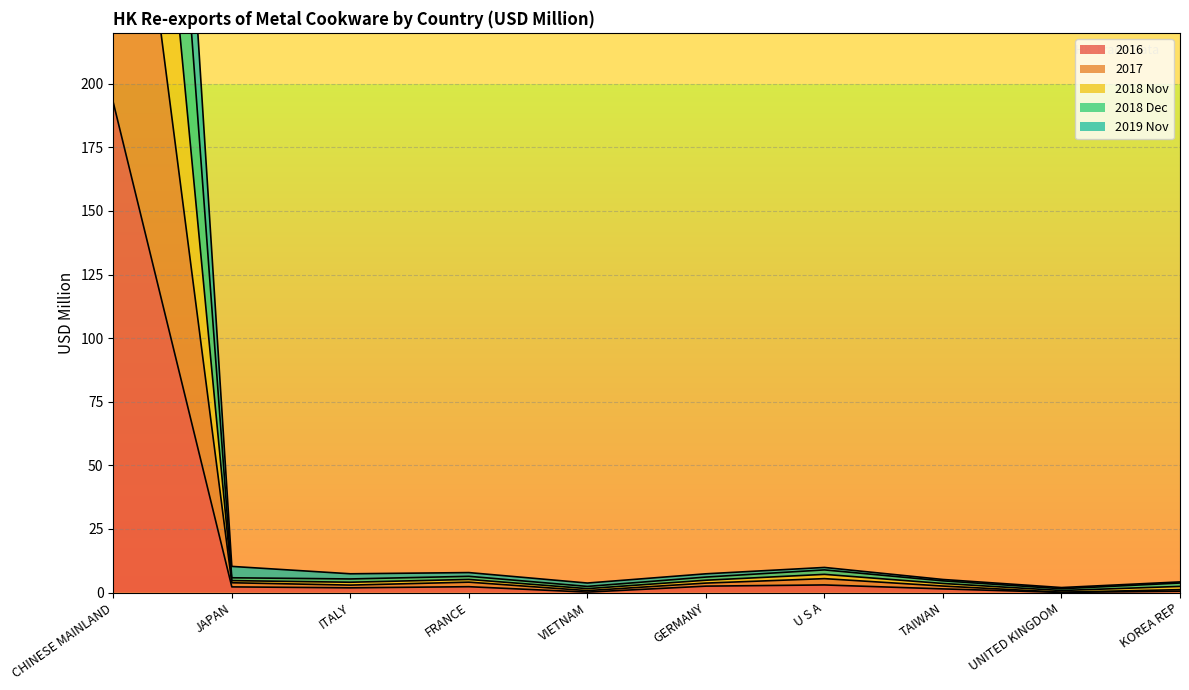

True or false: 2019 Nov and 2018 Dec intersect in this chart.

False